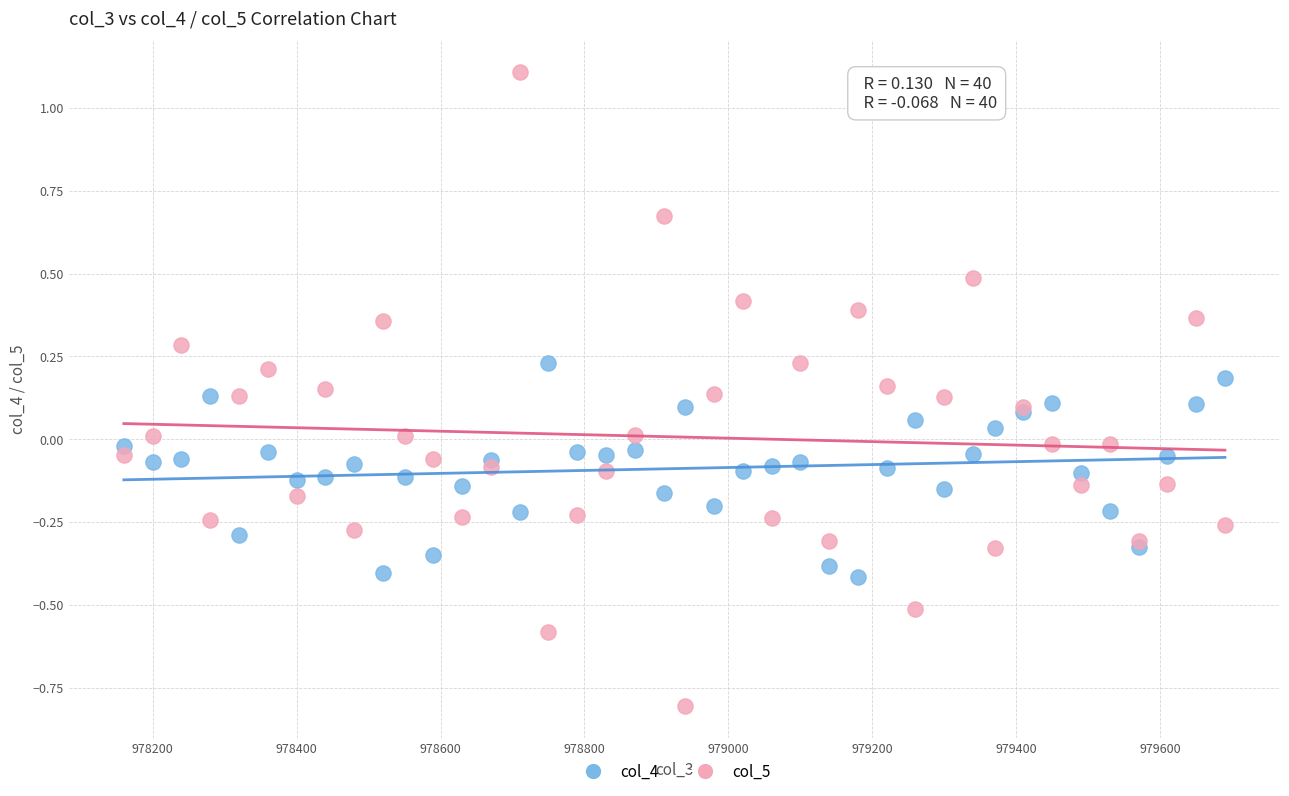

Which series has the widest spread of Y values?

col_5